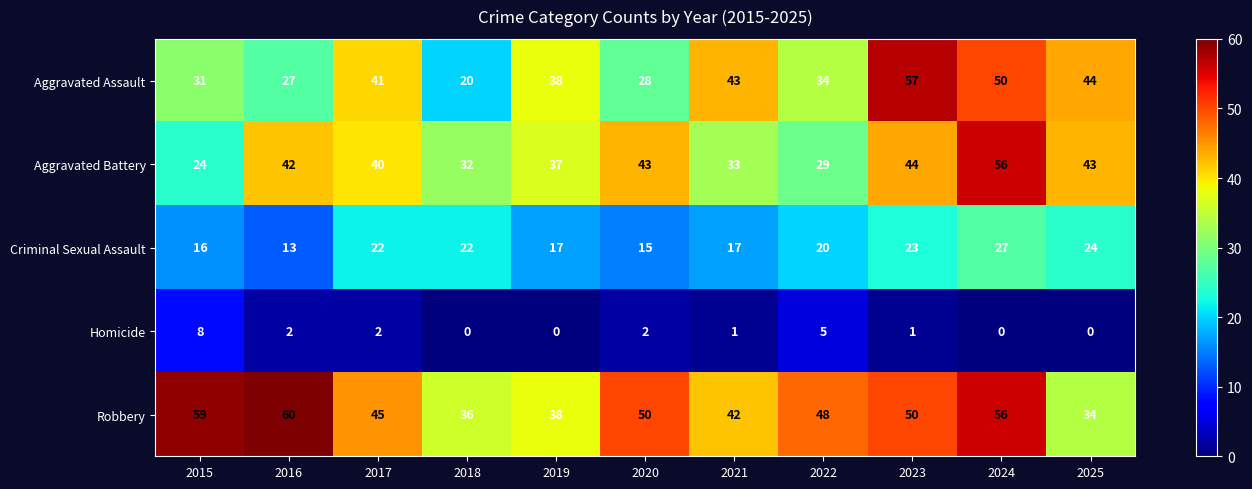

Where is Aggravated Battery nearest to the value 40?

2017